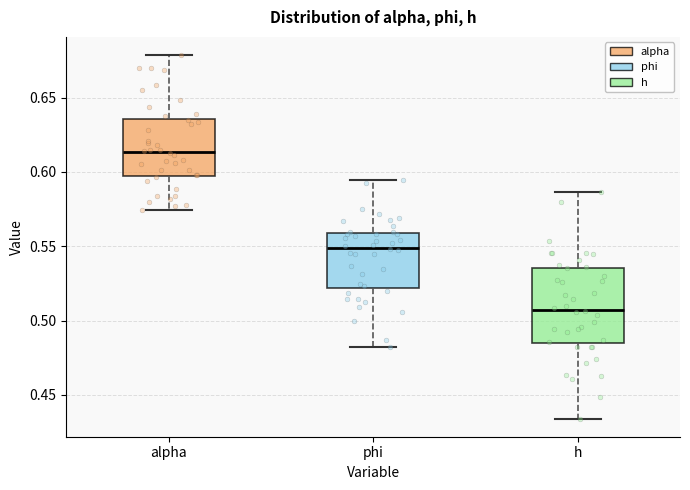

Where is the upper edge of the box for phi on the y-axis? The values are not printed on the chart, so give them approximately, as read against the axis.

0.560